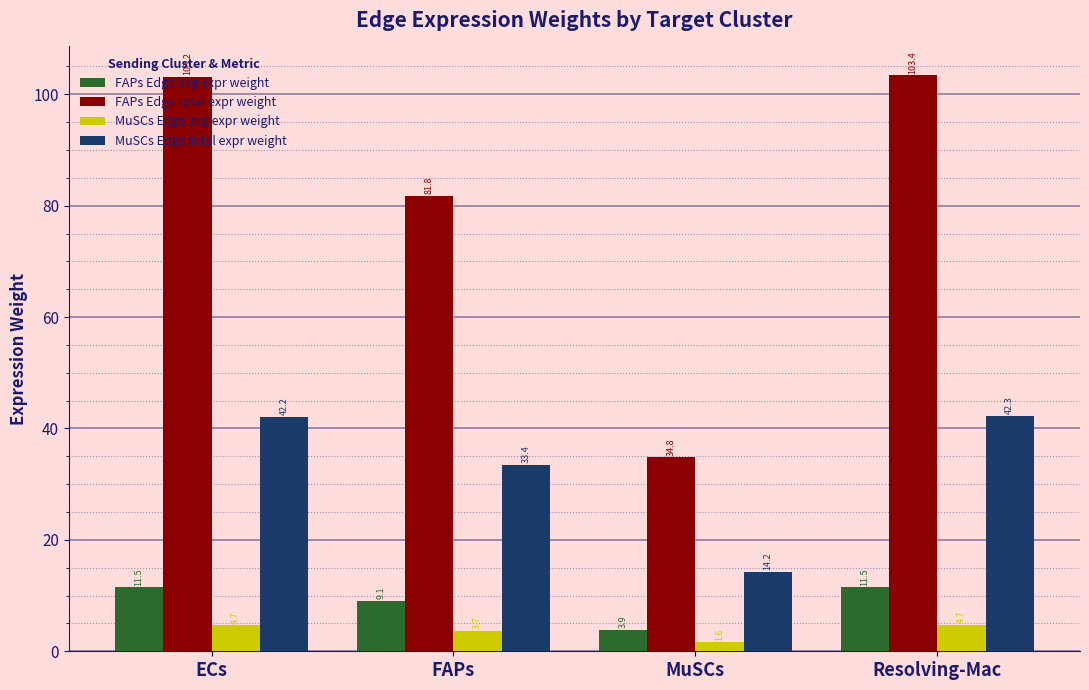

Where does the FAPs Edge avg expr weight series first go above 11?

ECs